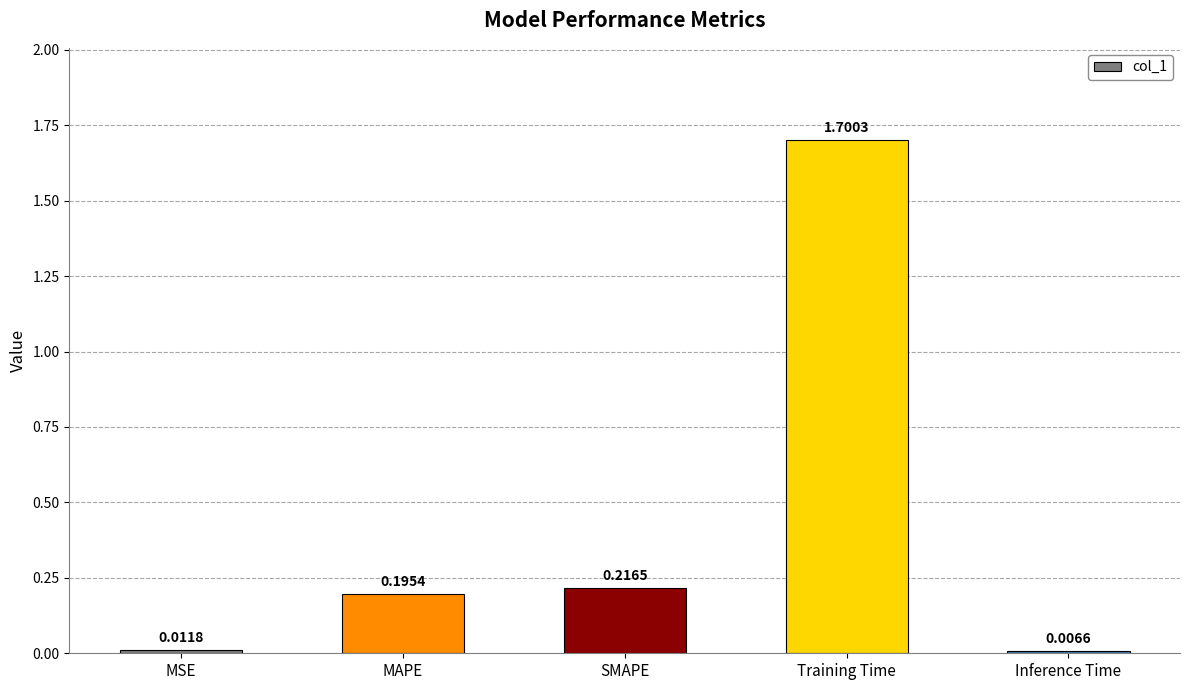

What is the label of the 4th bar from the right?

MAPE